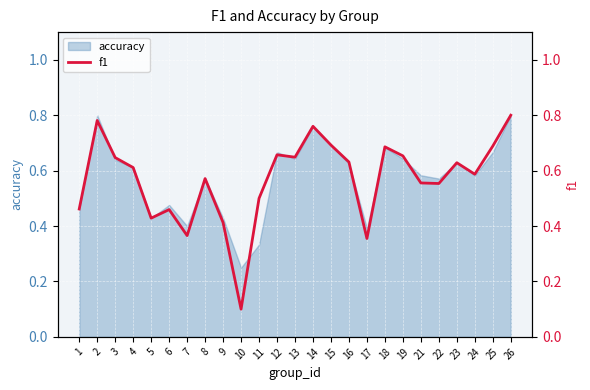

How many points are lower than both their immediate neighbors (excluding endpoints)?

7